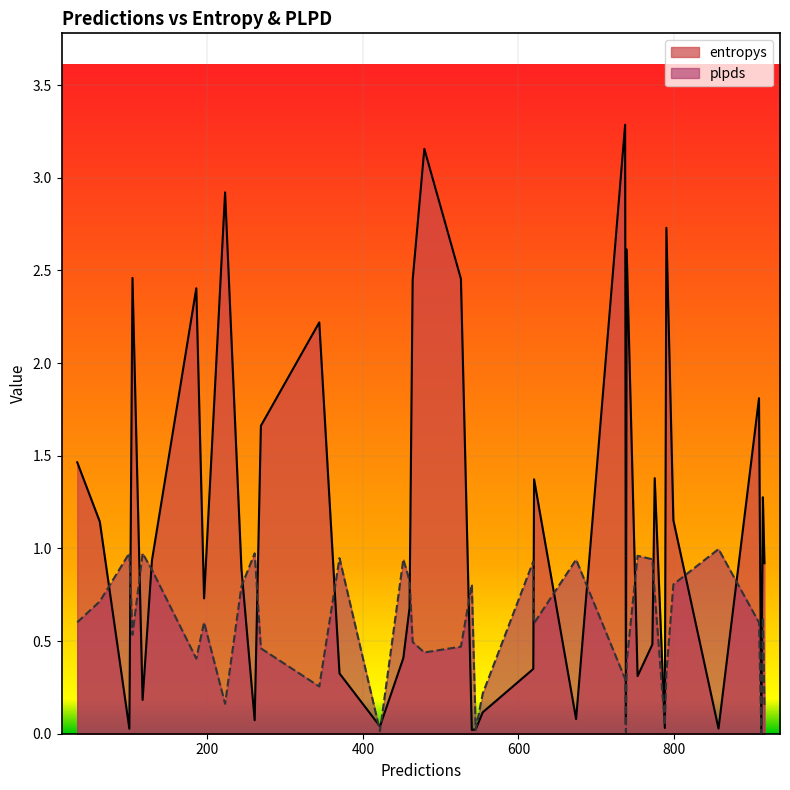

What is the maximum value shown in the chart?

3.3